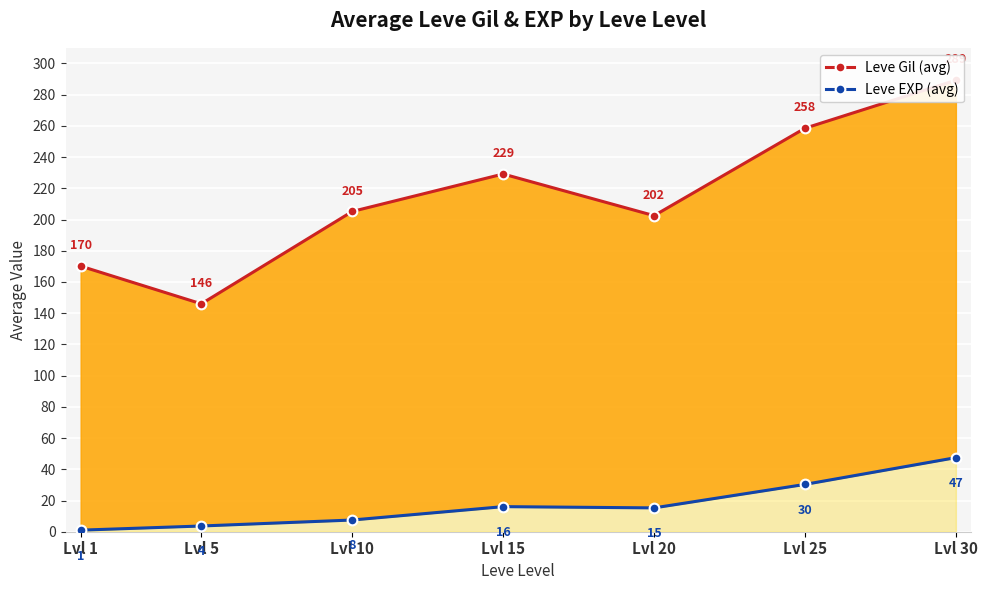

True or false: Leve Gil (avg) has a value of 399.8 at Lvl 15.

False